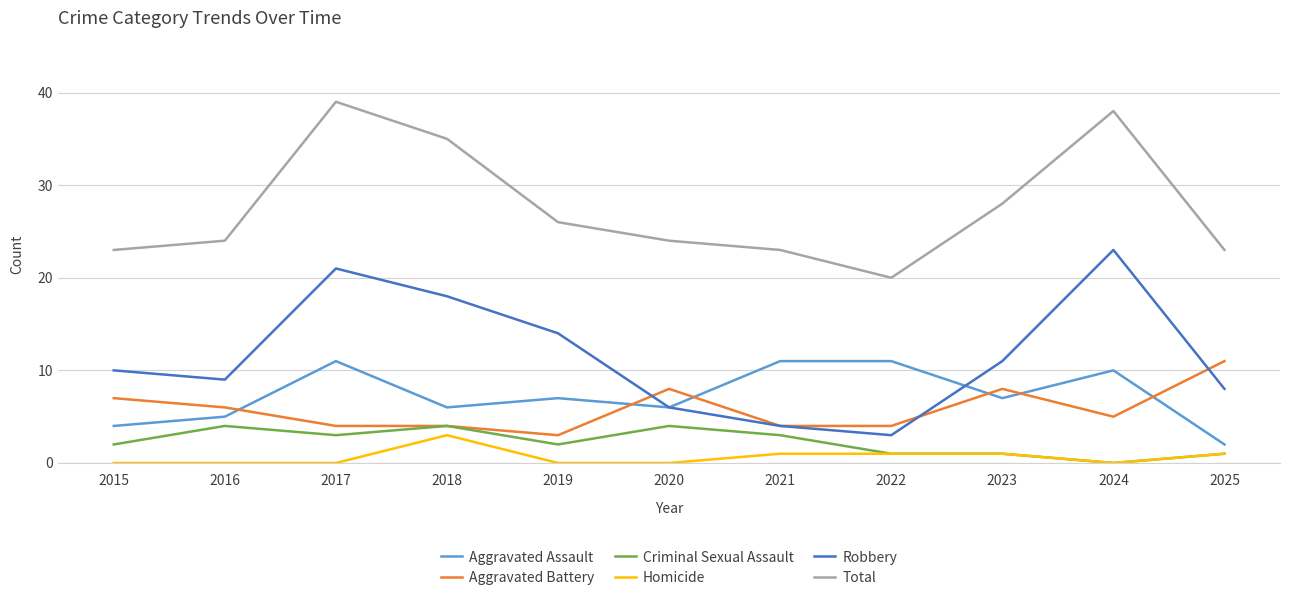

Reading left to right, transcribe all the data shown in this chart.

Aggravated Assault: 4	5	11	6	7	6	11	11	7	10	2
Aggravated Battery: 7	6	4	4	3	8	4	4	8	5	11
Criminal Sexual Assault: 2	4	3	4	2	4	3	1	1	0	1
Homicide: 0	0	0	3	0	0	1	1	1	0	1
Robbery: 10	9	21	18	14	6	4	3	11	23	8
Total: 23	24	39	35	26	24	23	20	28	38	23